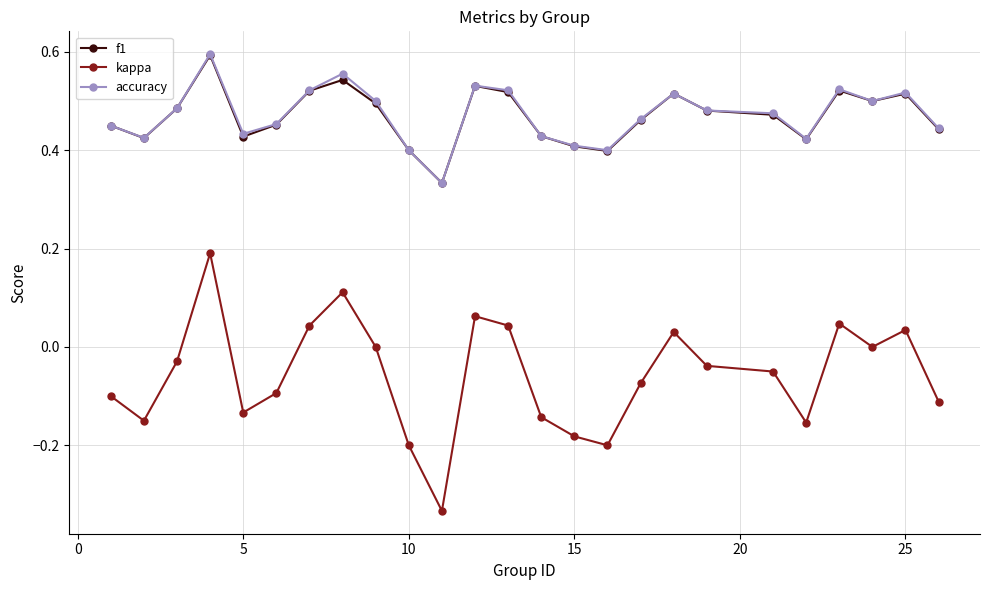

True or false: accuracy and kappa intersect in this chart.

False